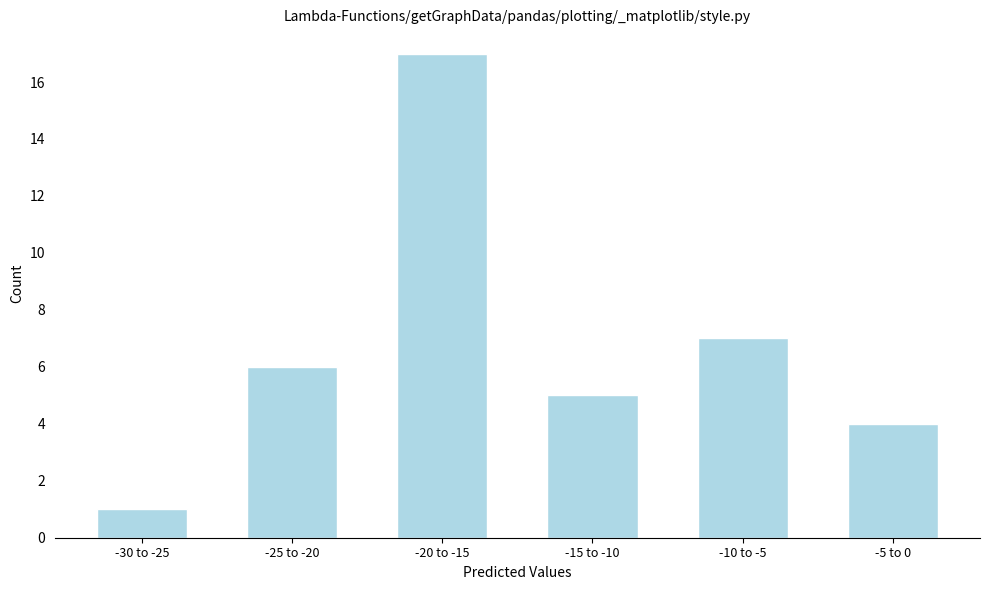

Reading right to left, list all the values displayed in this chart.

4	7	5	17	6	1